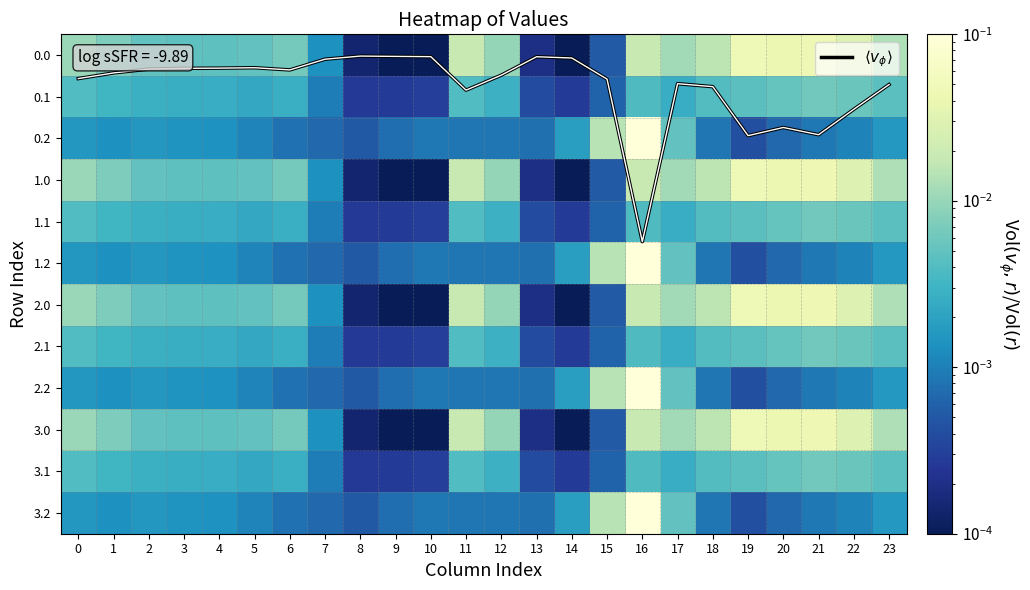

Is it true that $\langle v_\phi \rangle$ equals 0.6 at 6?

False